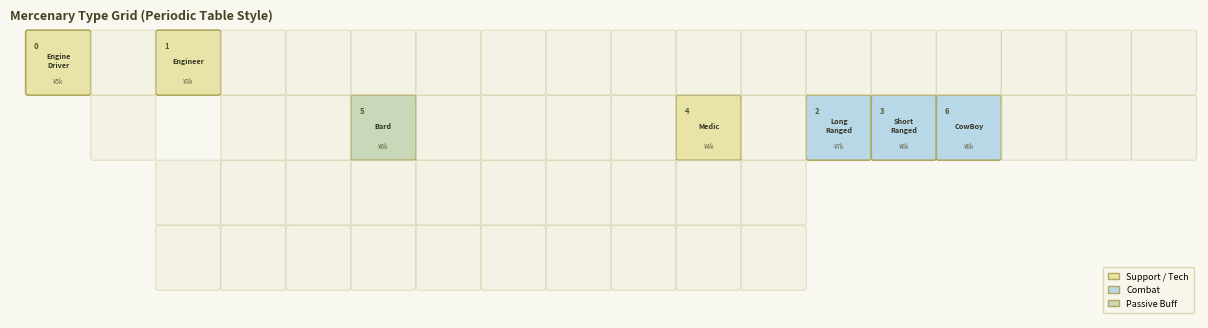

Which category has the highest value in the Bard series?

5